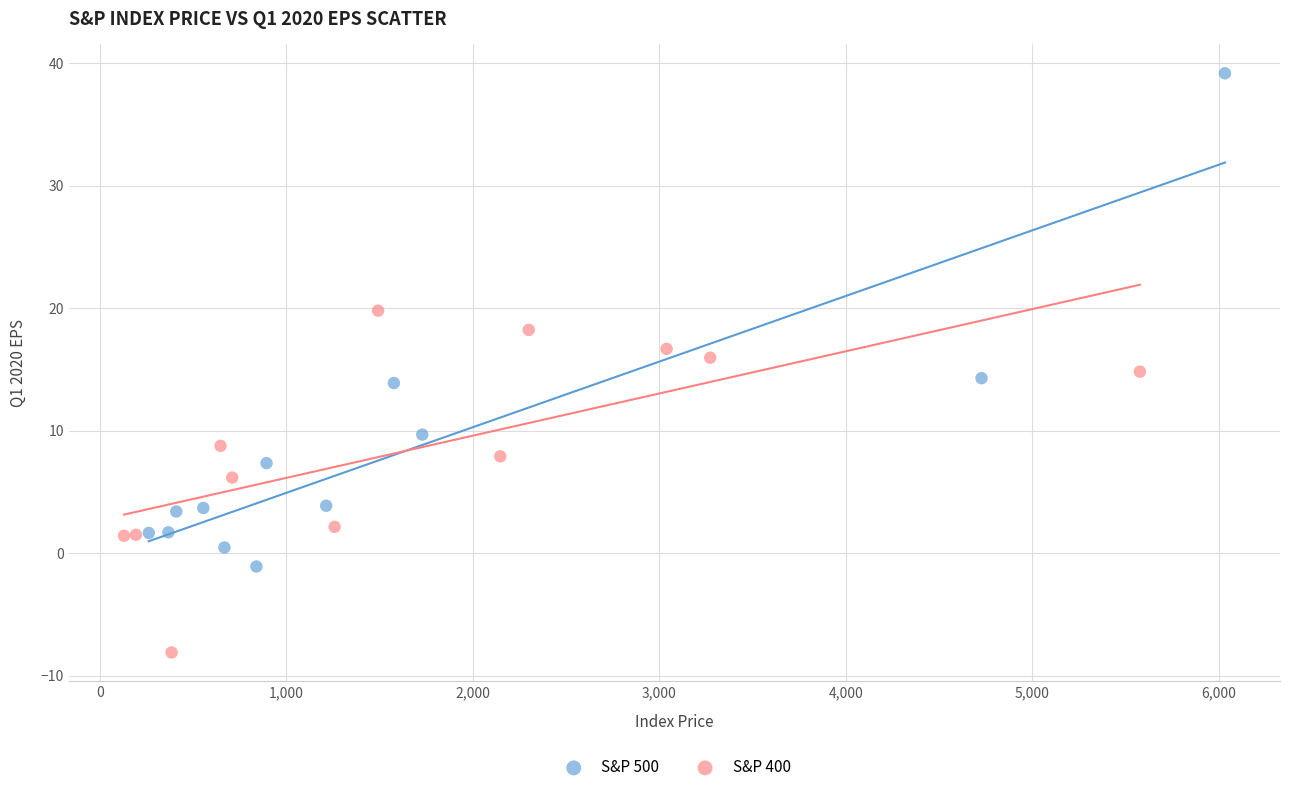

Which series reaches the maximum Y coordinate?

S&P 500